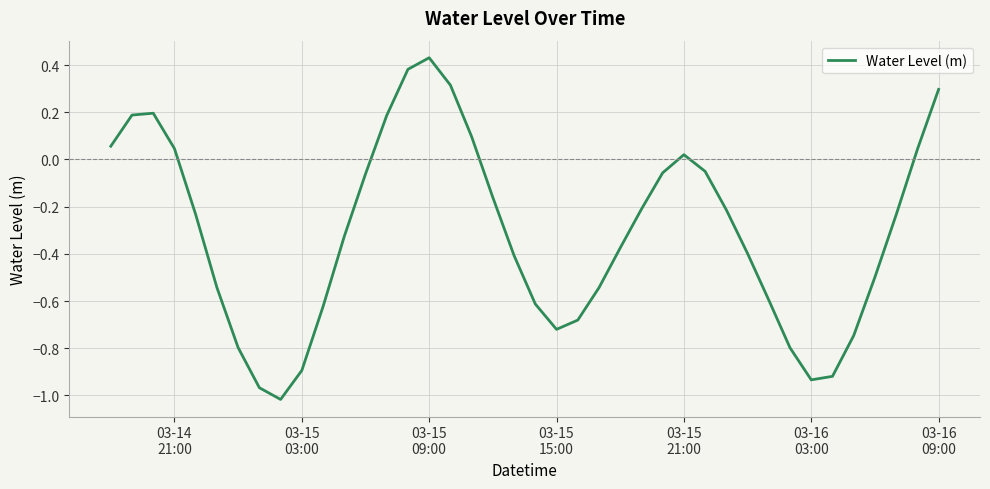

What is the difference between the maximum and minimum values?

1.4